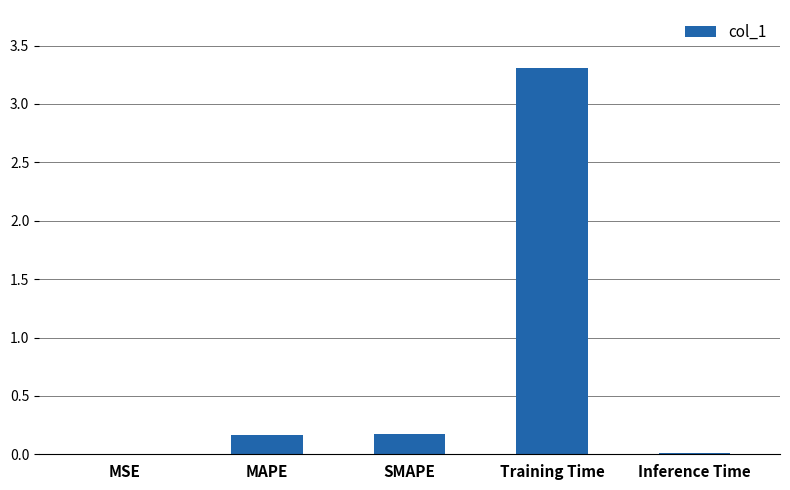

Are the bars horizontal?

No